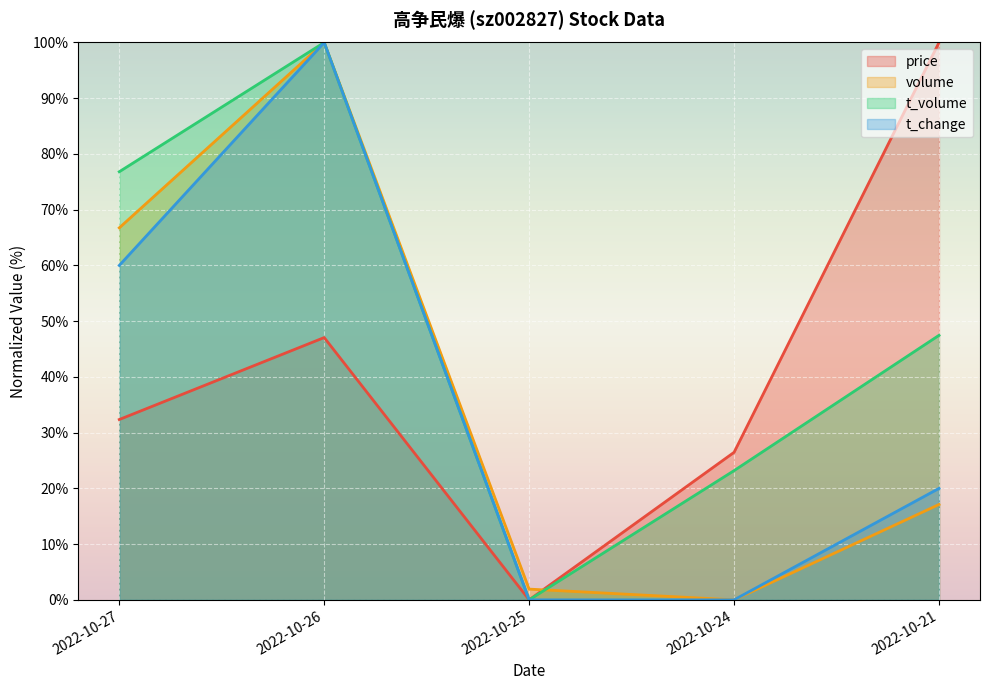

How many data points does each series have?

5